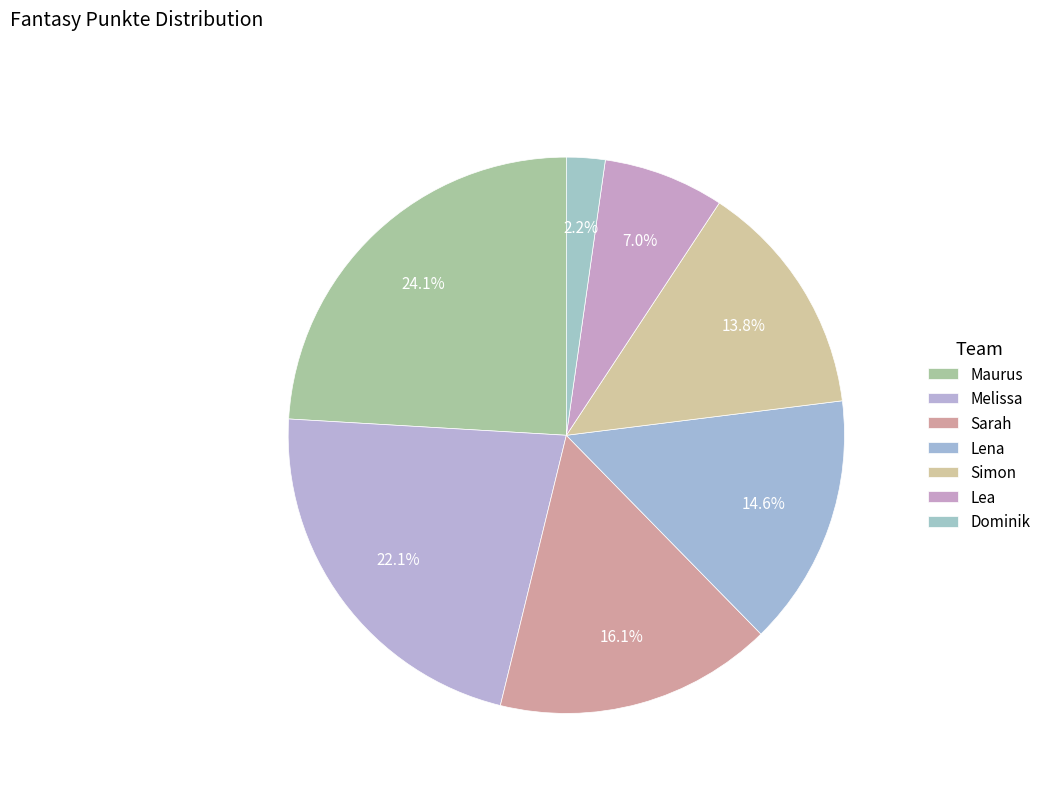

Is there any slice that represents more than half of the pie?

No